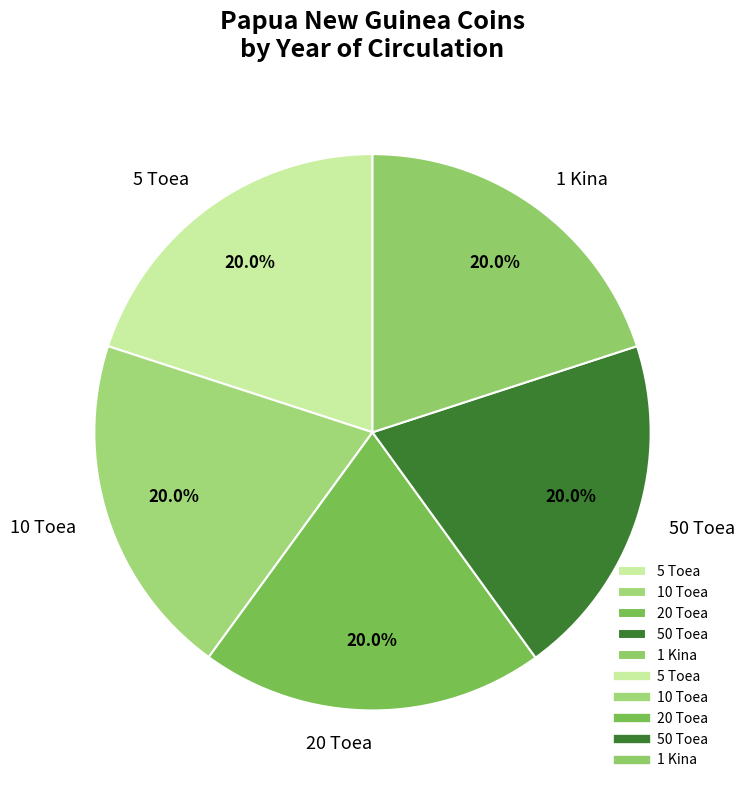

Approximately how many times larger is the value at 50 Toea compared to 20 Toea?

1.0